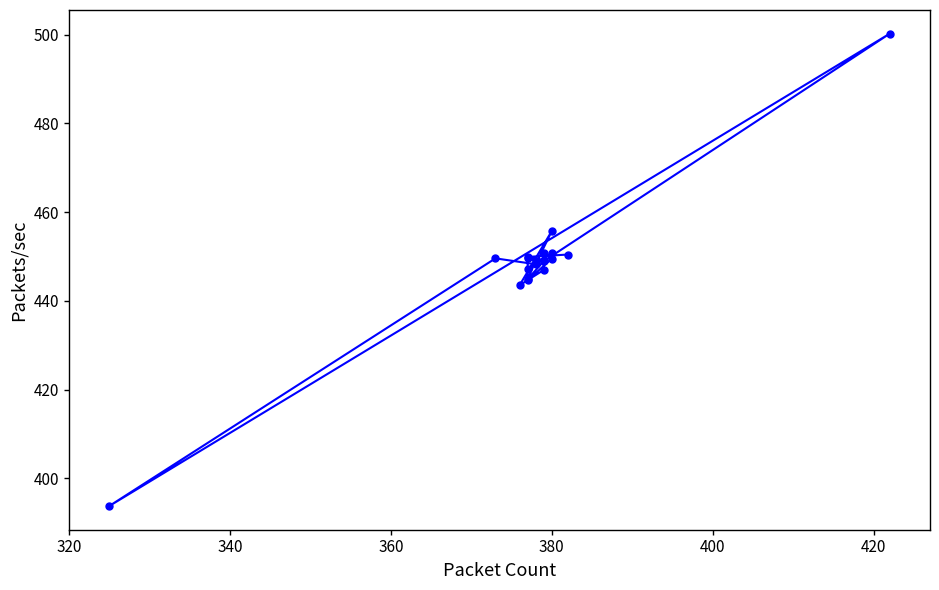

Does the chart have visible grid lines?

No